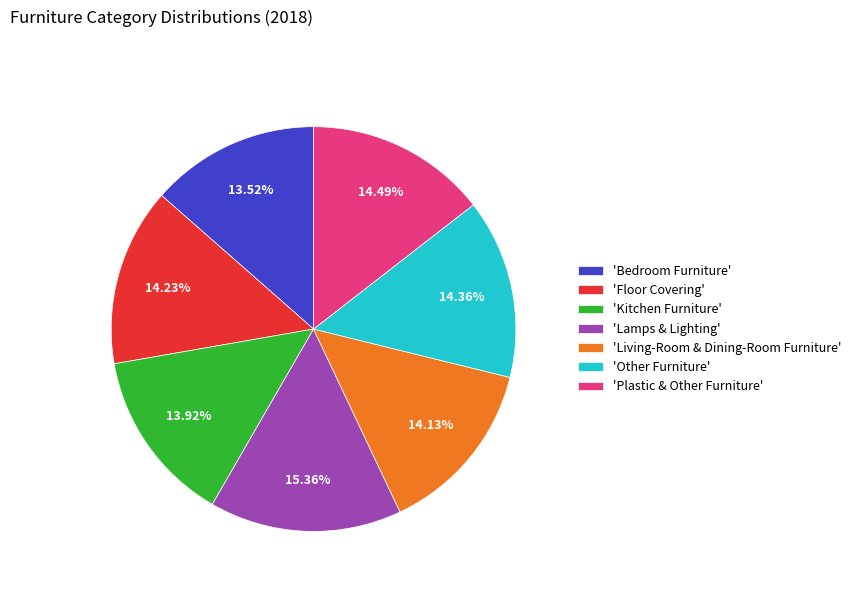

Is there any slice that represents more than half of the pie?

No